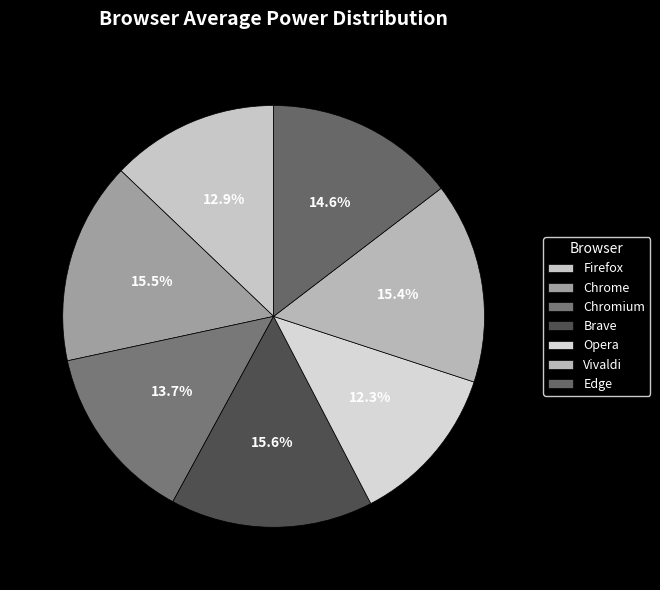

What percentage do Firefox and Chrome together represent?

28.4%